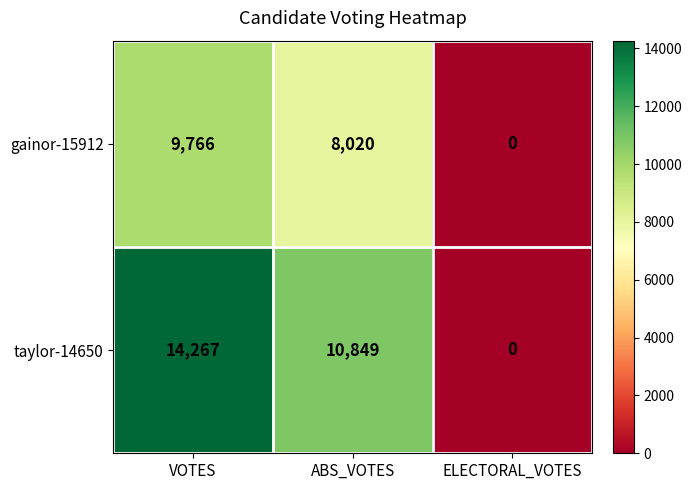

List the series in order of their overall mean, highest first.

taylor-14650, gainor-15912